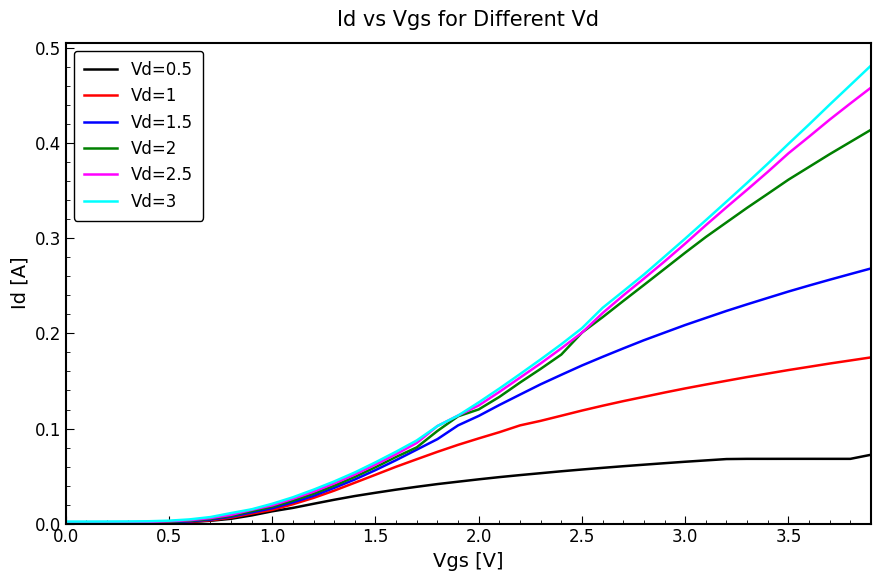

Rank the series by their maximum value, from lowest to highest.

Vd=0.5, Vd=1, Vd=1.5, Vd=2, Vd=2.5, Vd=3